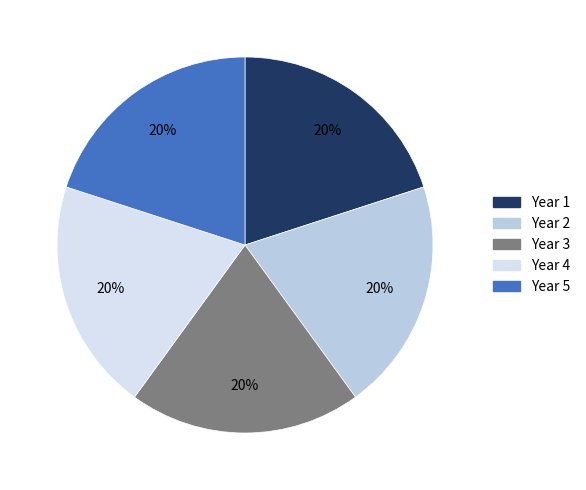

Is Year 3 the majority of the pie?

No